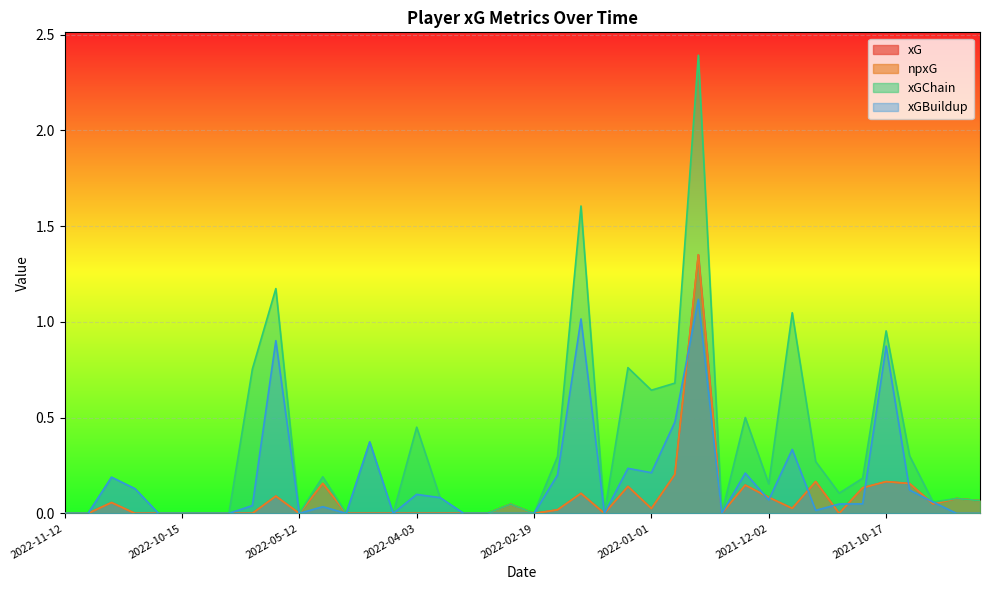

At 2021-10-17, list the series in order from largest to smallest.

xGChain, xGBuildup, xG, npxG